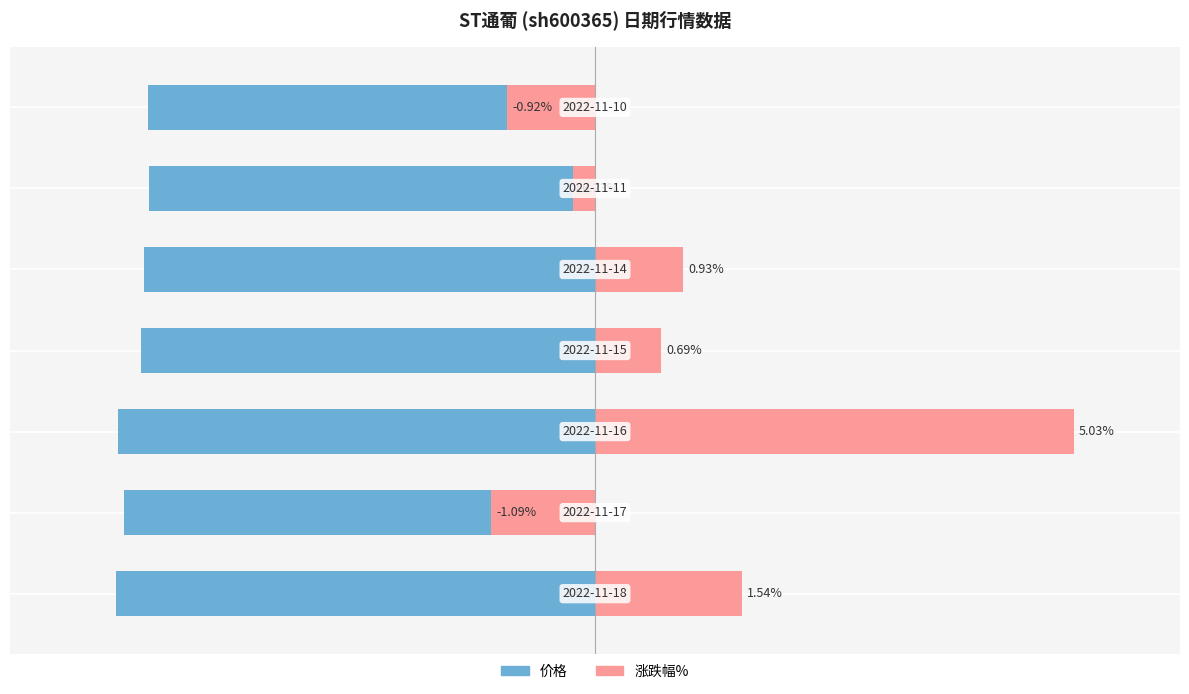

Which series has the widest spread of values?

涨跌幅%